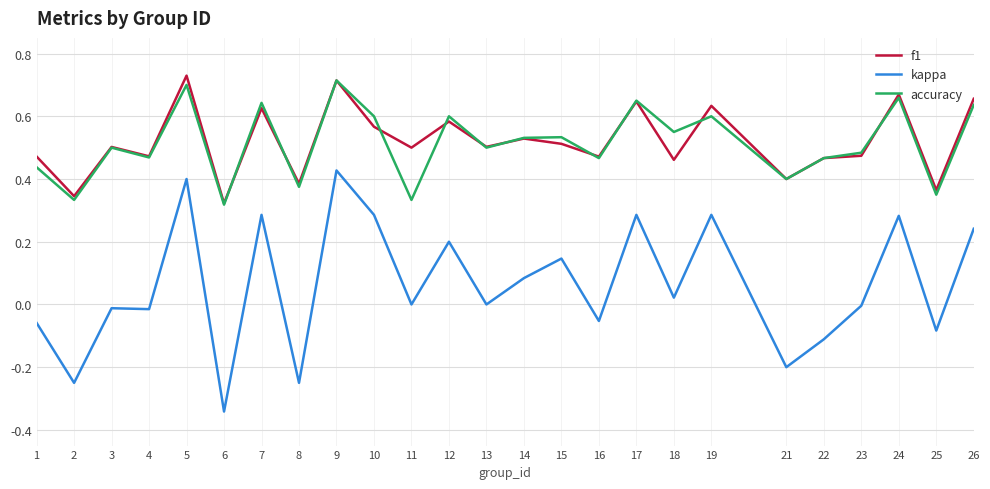

True or false: kappa and accuracy cross at least once.

False